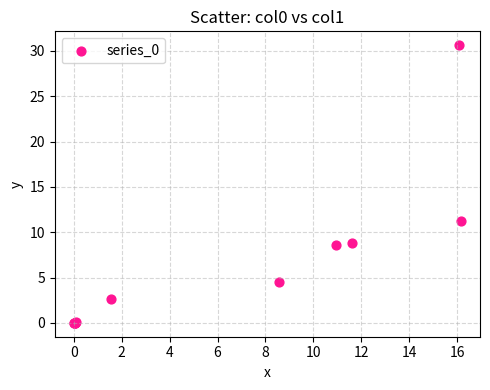

What Y value in the scatter plot is closest to 15?

11.2